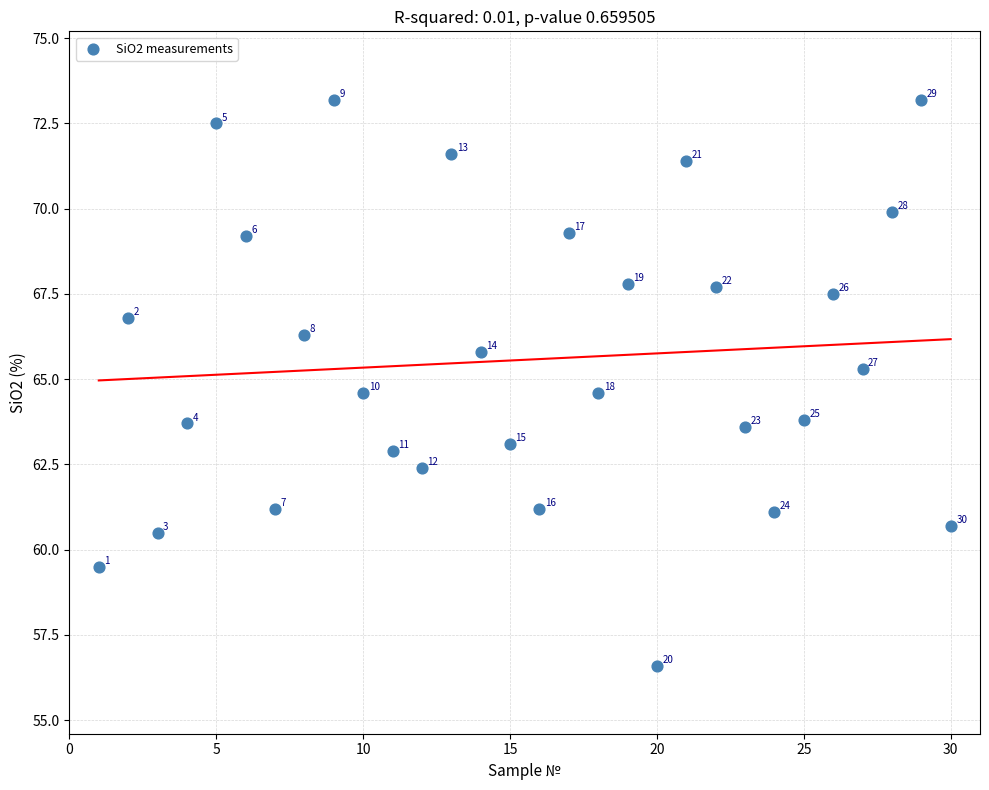

What is the range of X values (max minus min)?

29.0